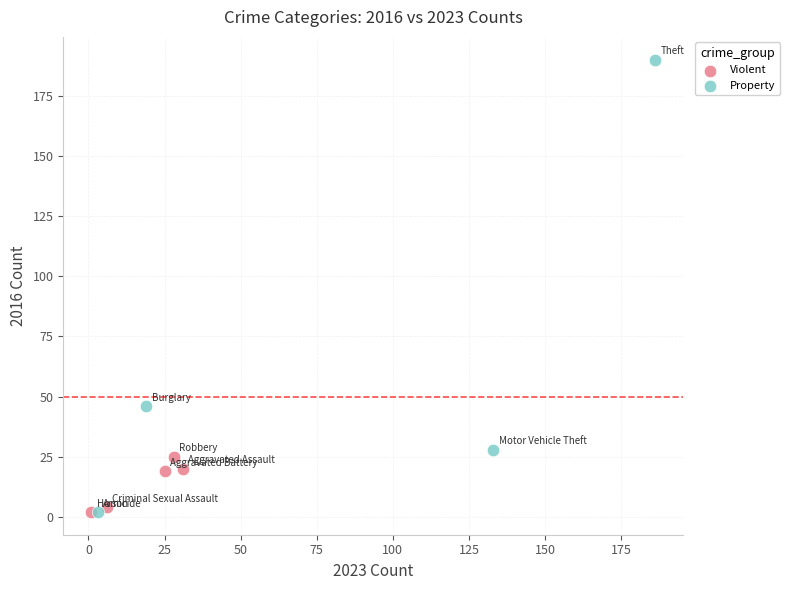

Which series has the widest spread of Y values?

Property